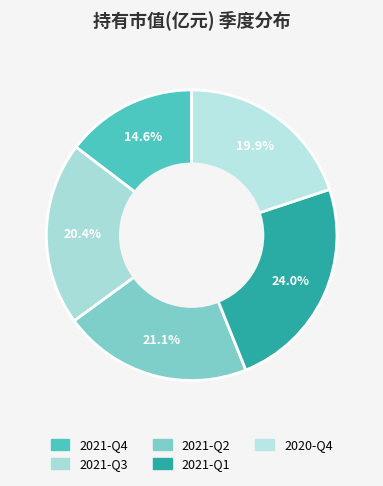

Count the number of slices in the pie.

5